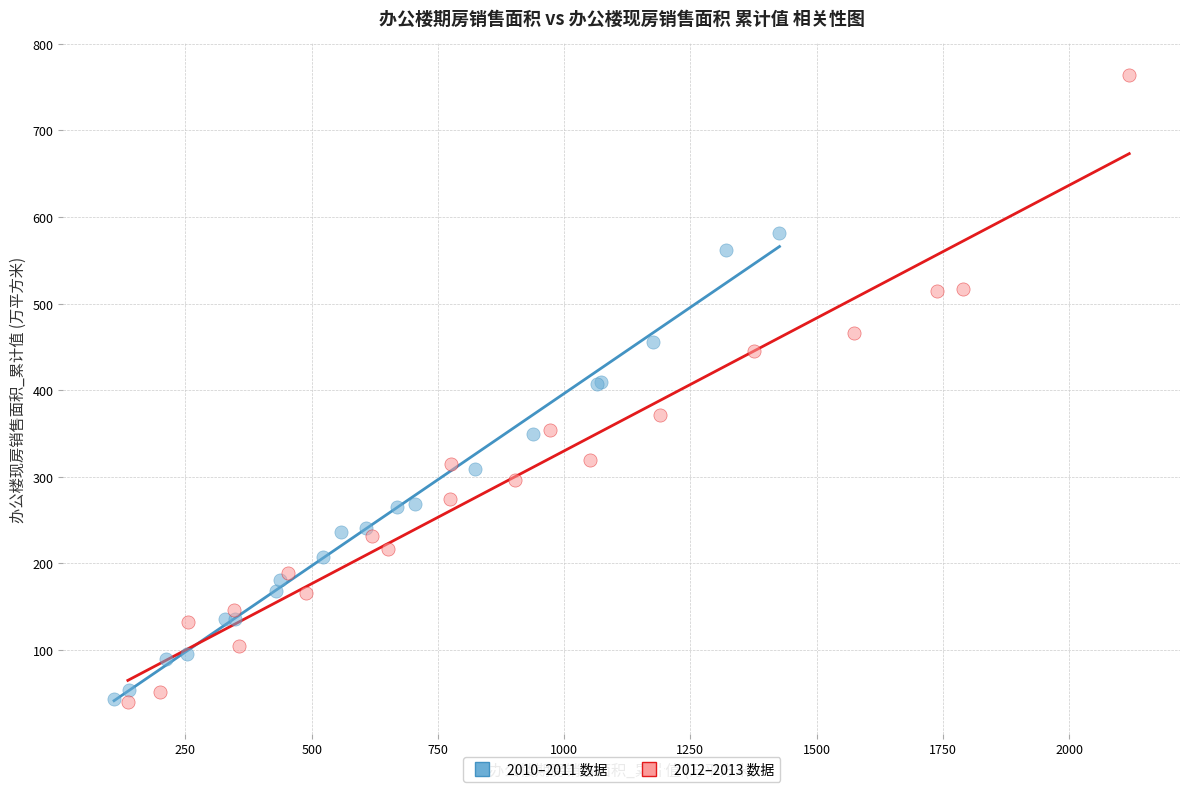

What are all the series names shown in the legend?

2010–2011 数据, 2012–2013 数据